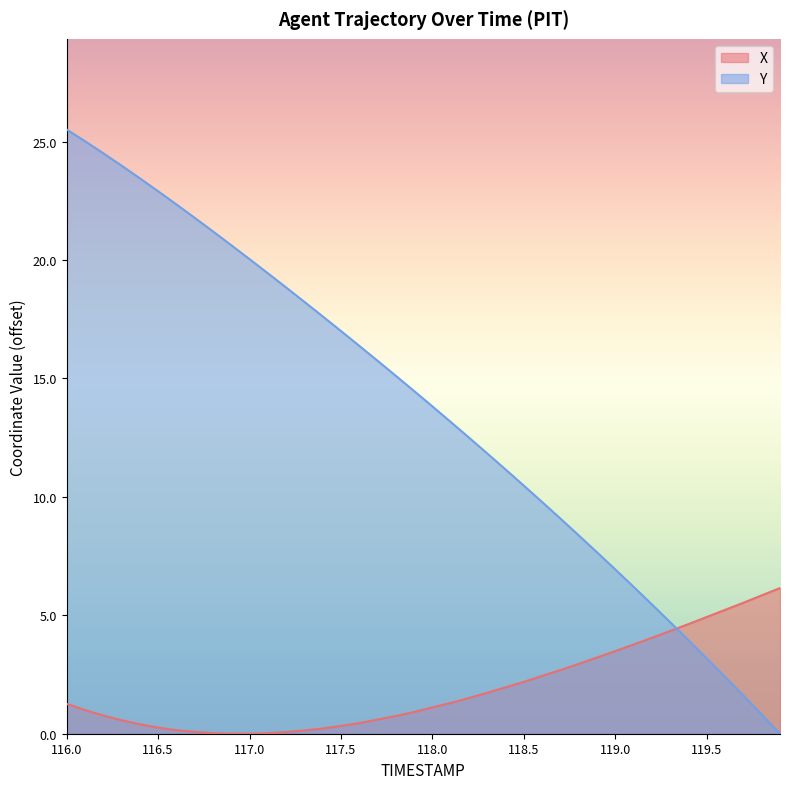

True or false: Y has a value of 23.4 at 116.4.

True